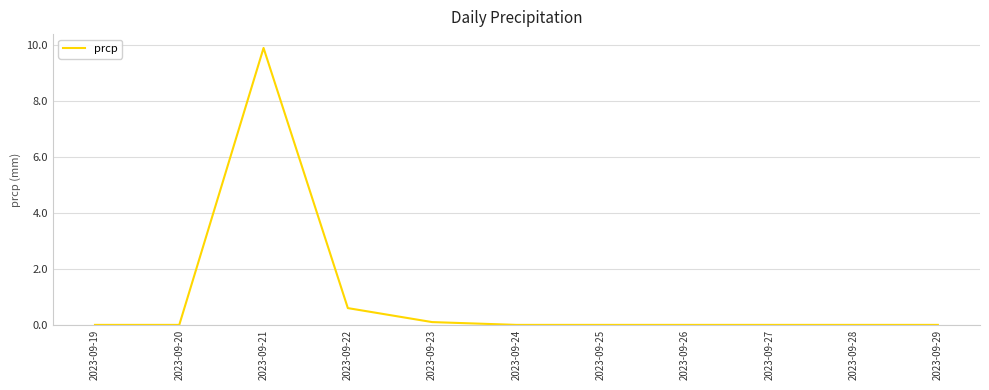

The value at 2023-09-29 is 6.5. True or false?

False